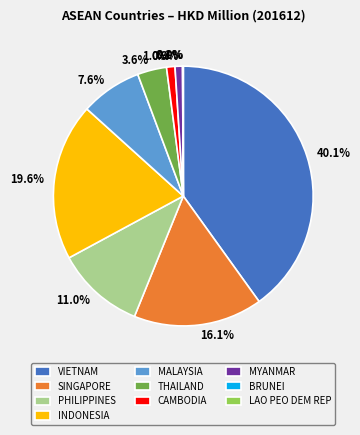

Is 11.0% the majority of the pie?

No